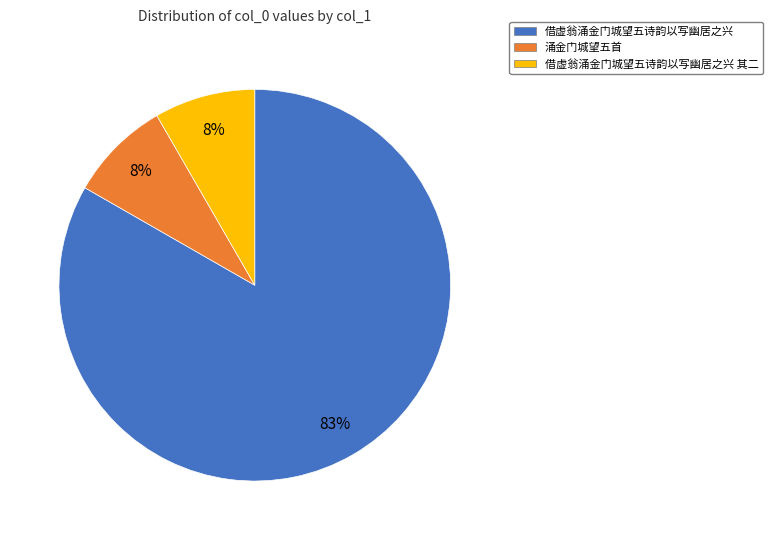

Which slice is the largest?

借虚翁涌金门城望五诗韵以写幽居之兴